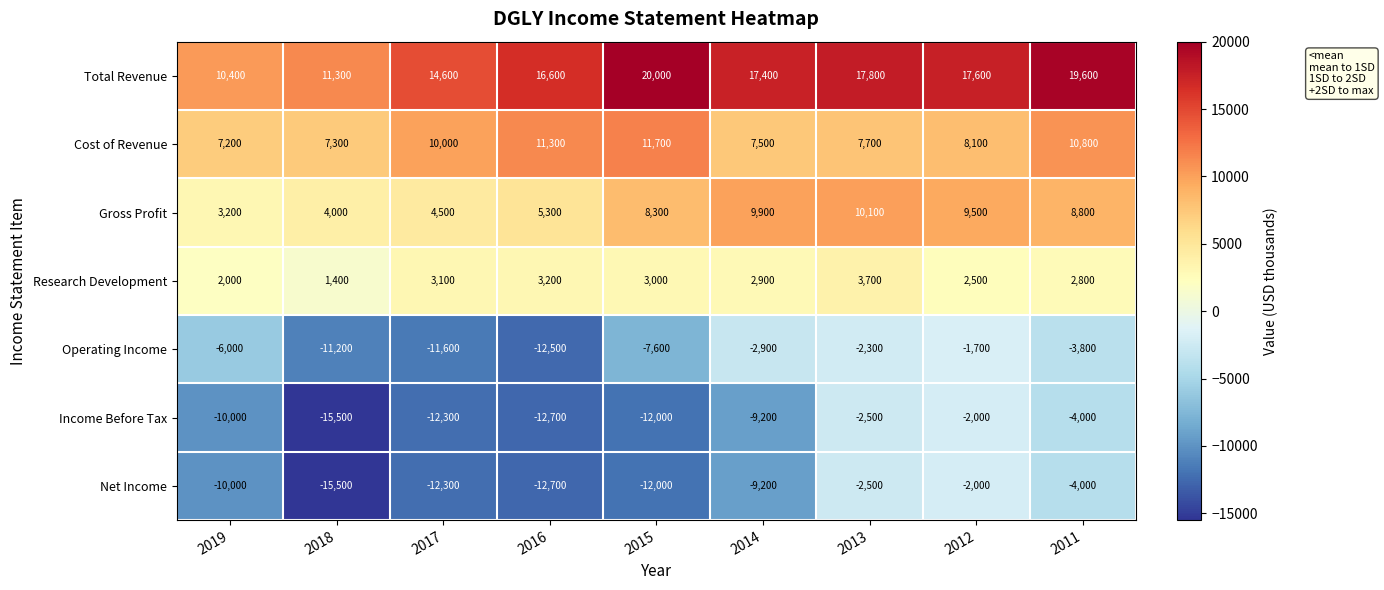

What is the minimum value shown in the chart?

-15500